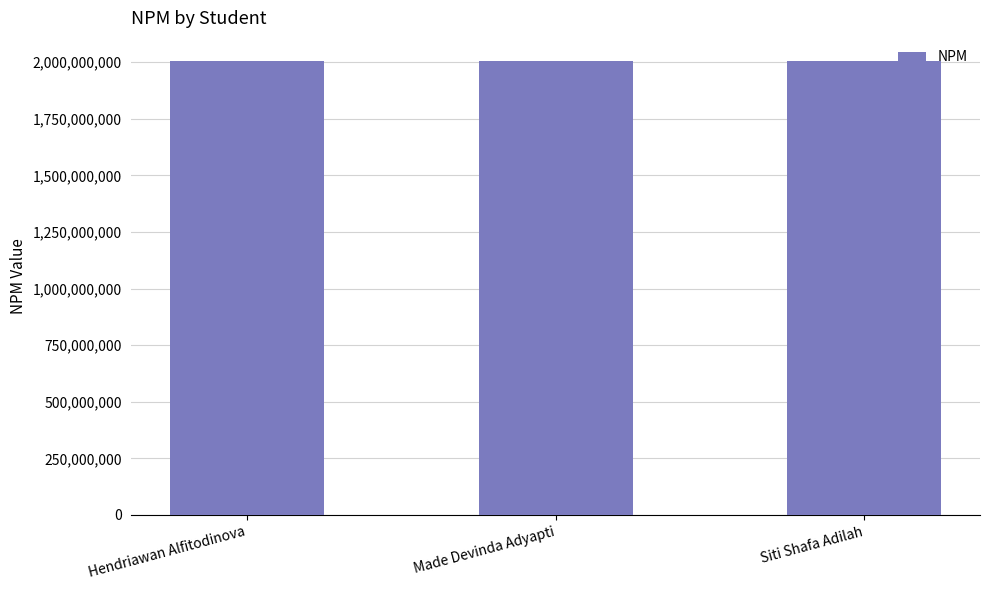

What is the sum of the values at Made Devinda Adyapti and Siti Shafa Adilah?

4013056013